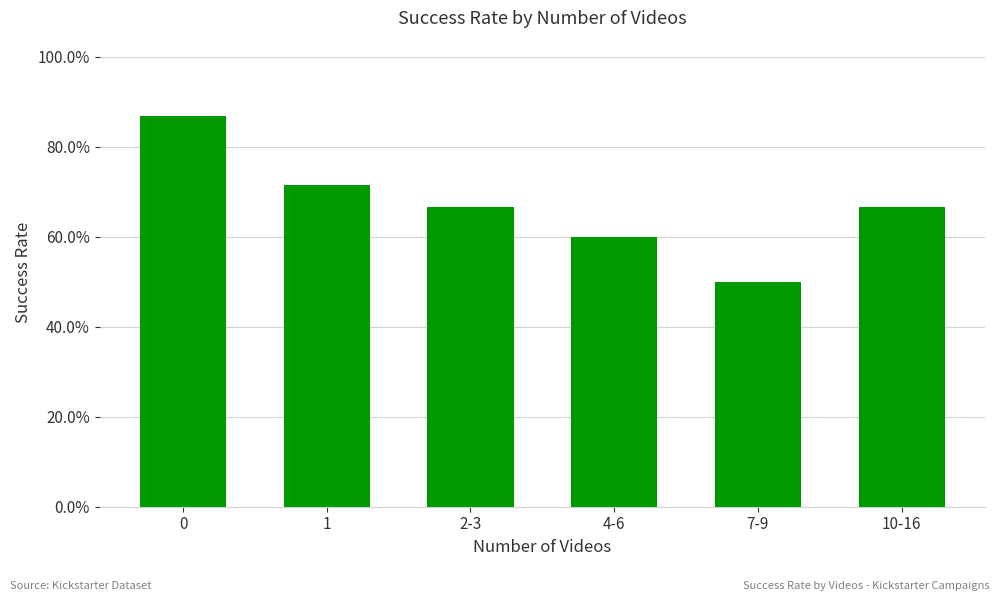

Does the chart contain any negative values?

No